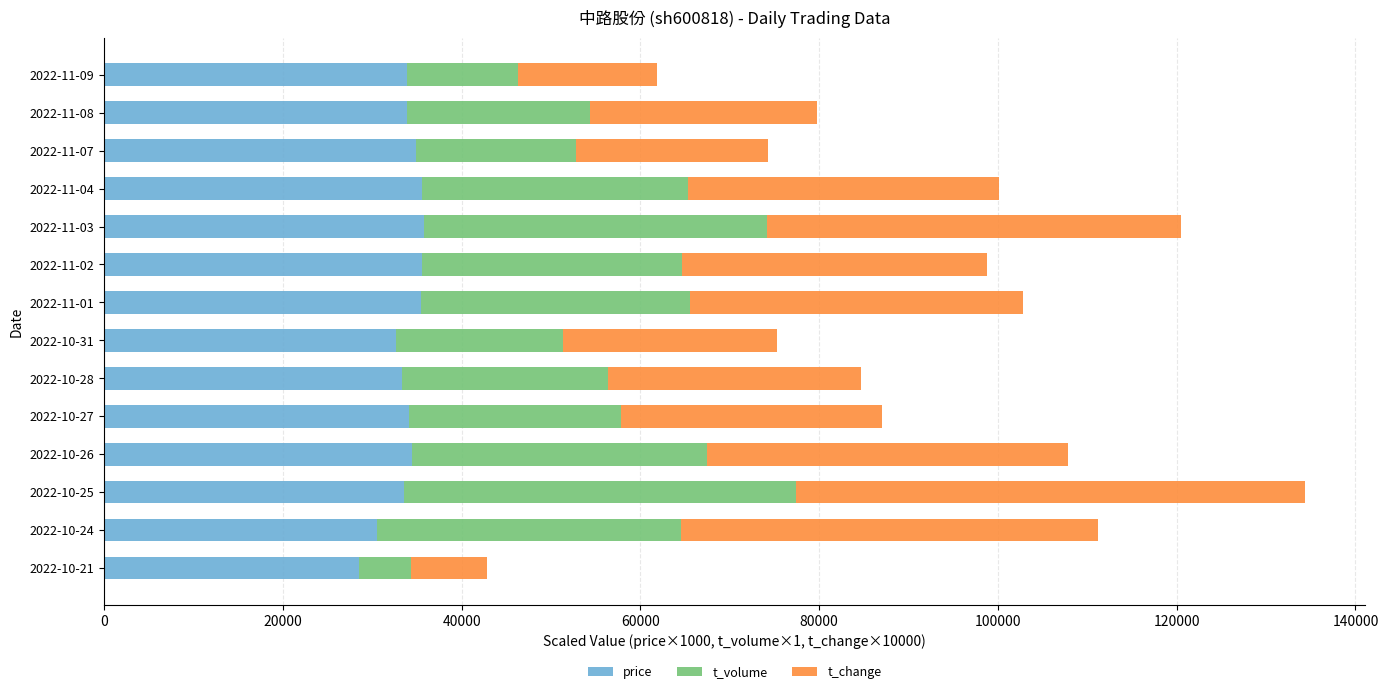

What is the difference between the maximum and minimum values in the price series?

7270